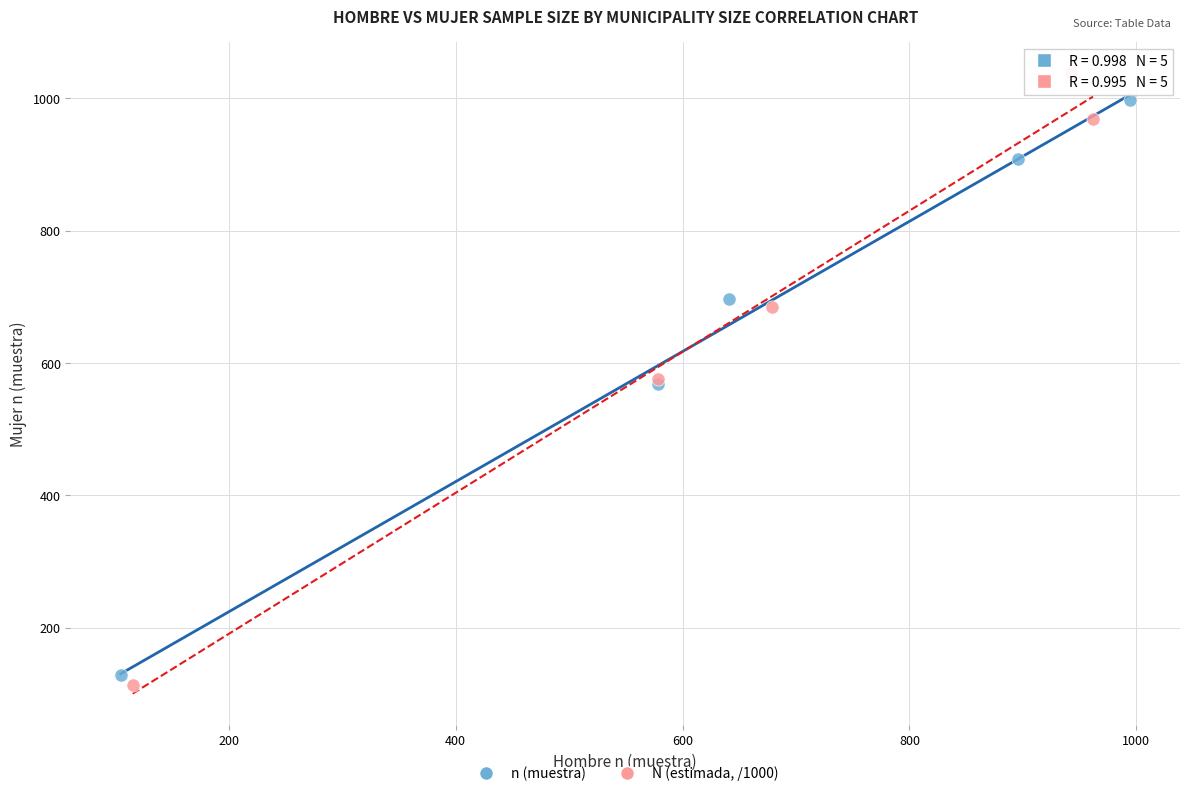

Which series reaches the minimum Y coordinate?

N (estimada, /1000)